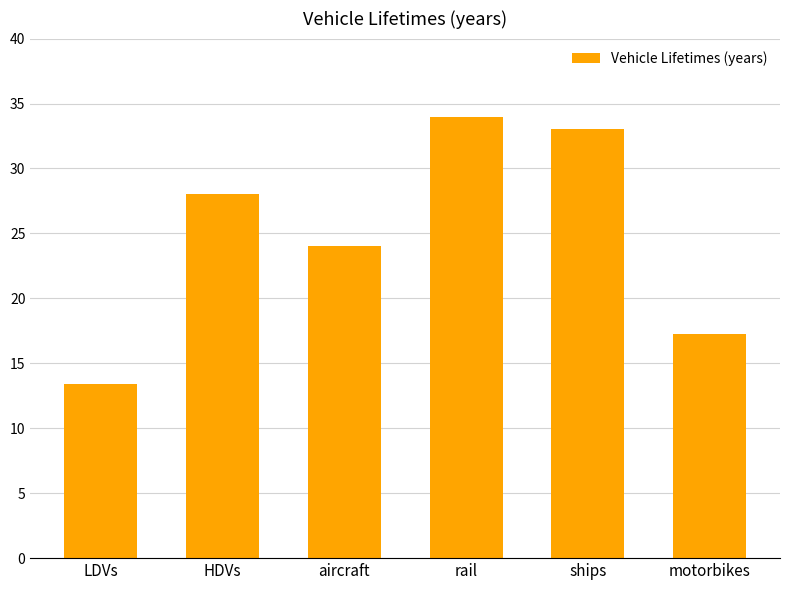

List the labels in order of value, smallest first.

LDVs, motorbikes, aircraft, HDVs, ships, rail